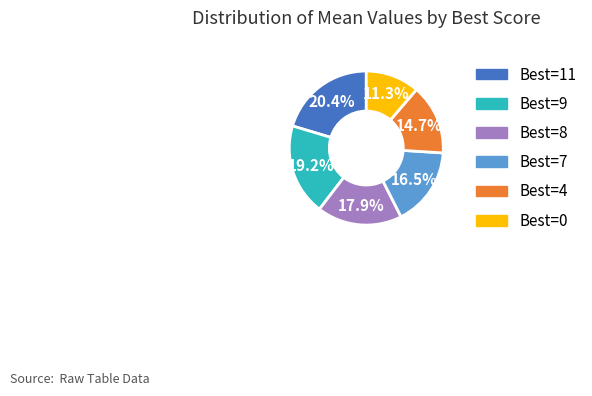

Is there any slice that represents more than half of the pie?

No